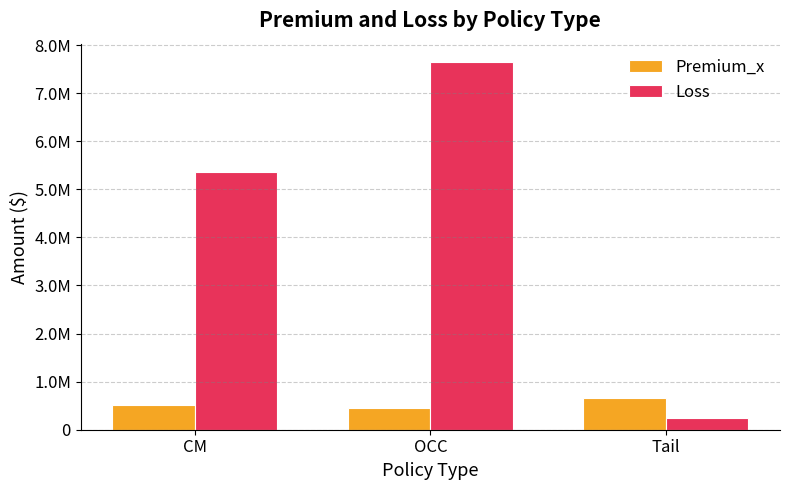

Count the Premium_x values in the range 447554 to 666624.

3